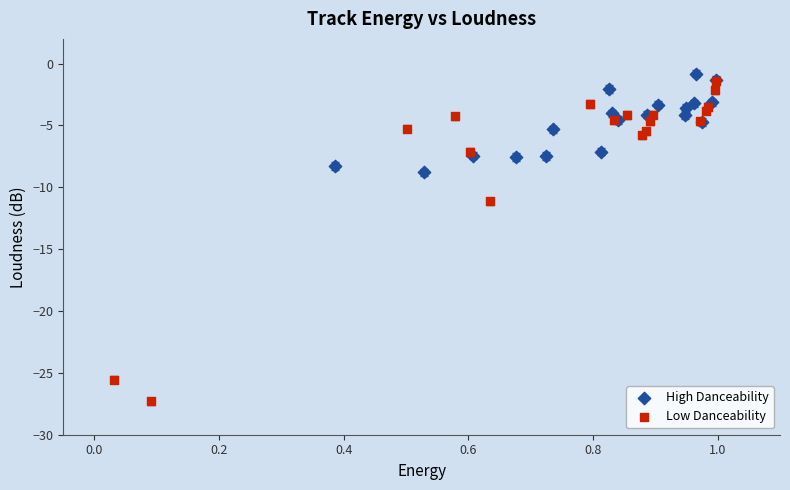

Which series contains the highest Y value?

High Danceability